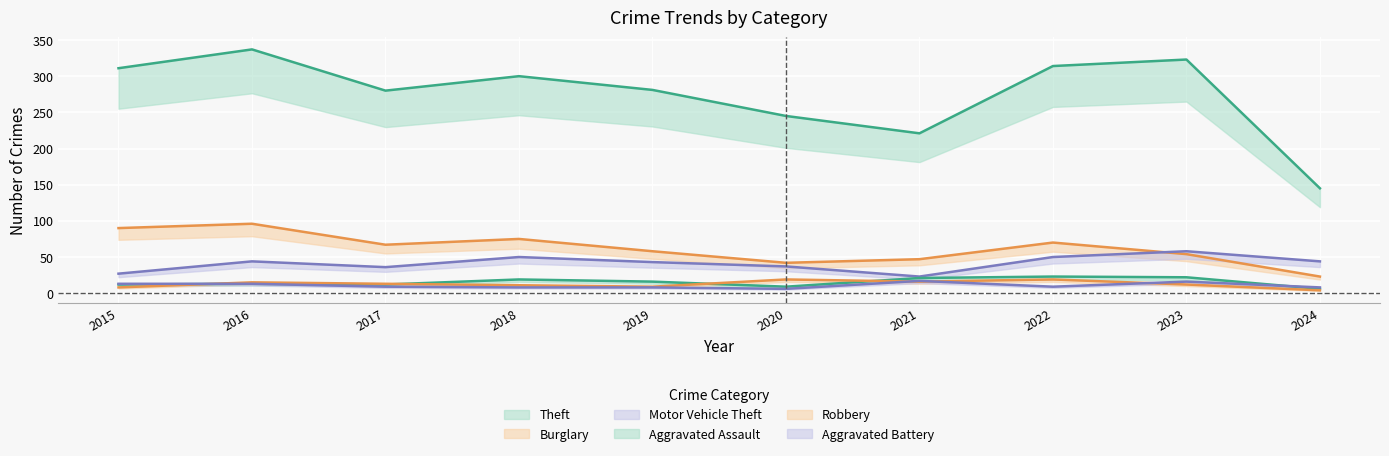

How many data points does each series have?

10